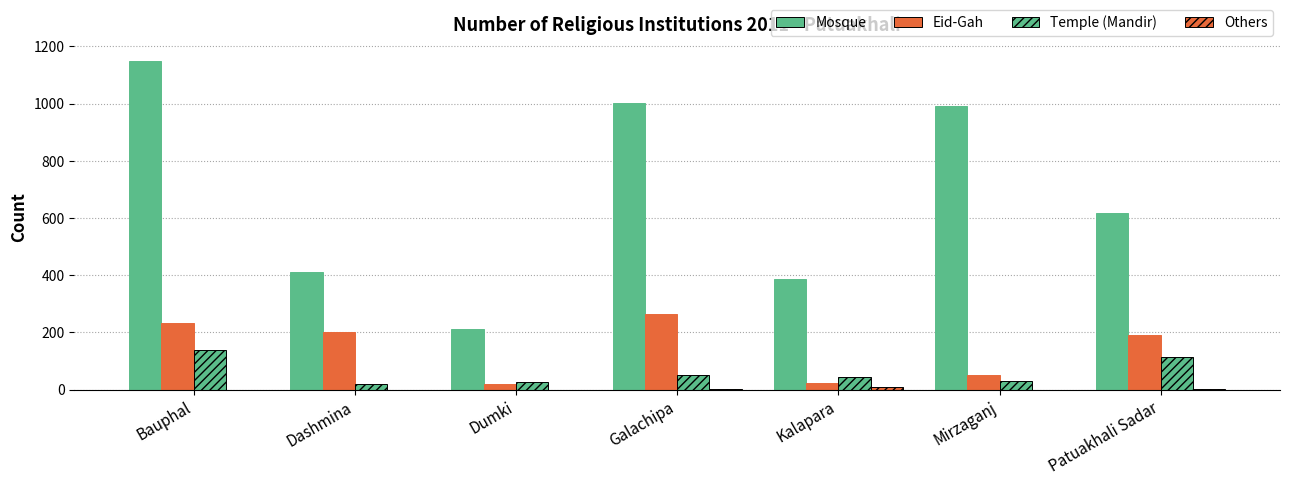

How many data points does each series have?

7